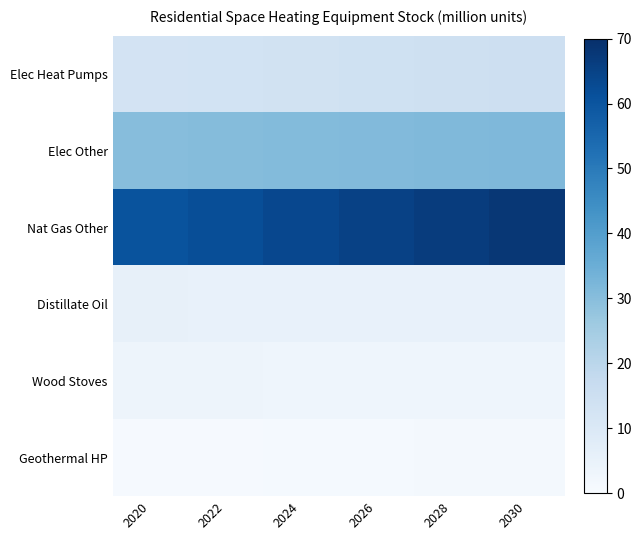

Which series has the largest range (max minus min)?

Nat Gas Other